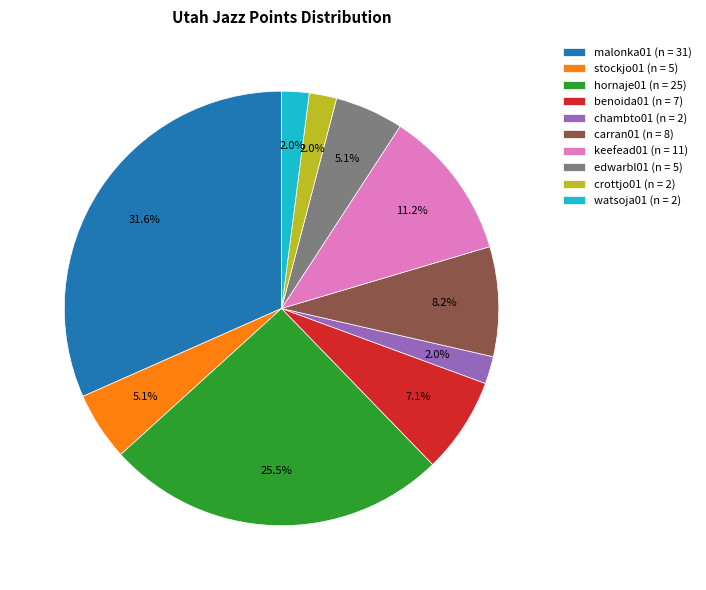

Combined, do watsoja01 (n = 2) and benoida01 (n = 7) account for over 50%?

No